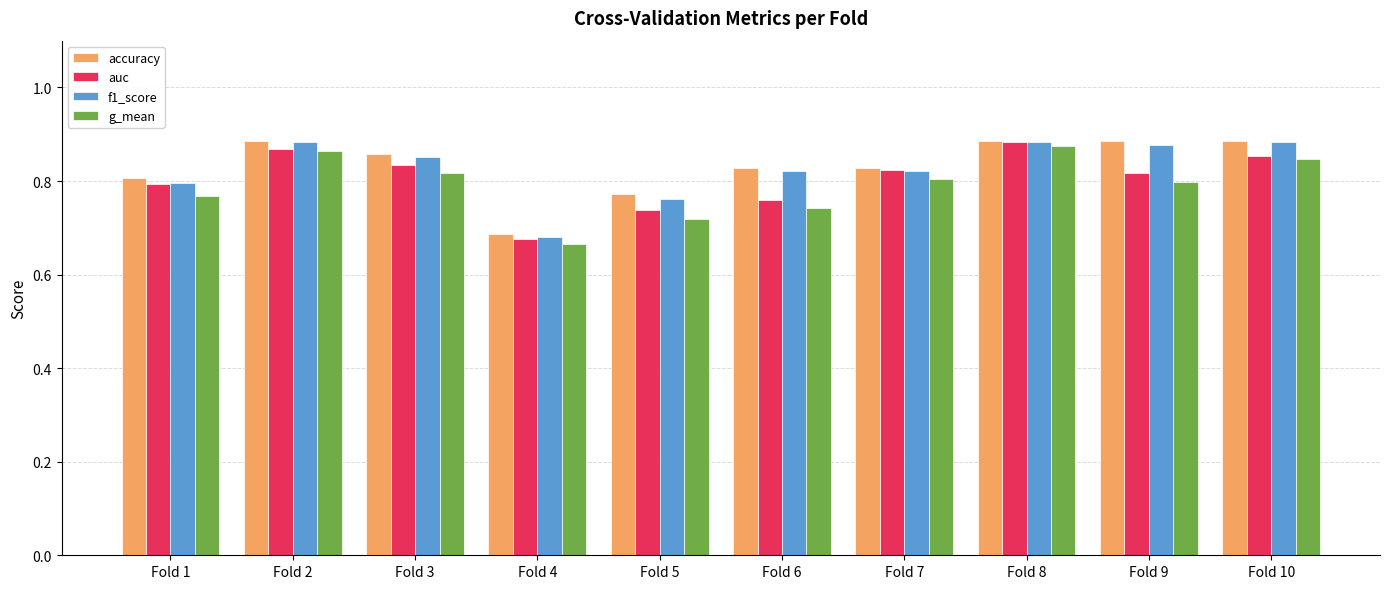

Does the chart contain any negative values?

No